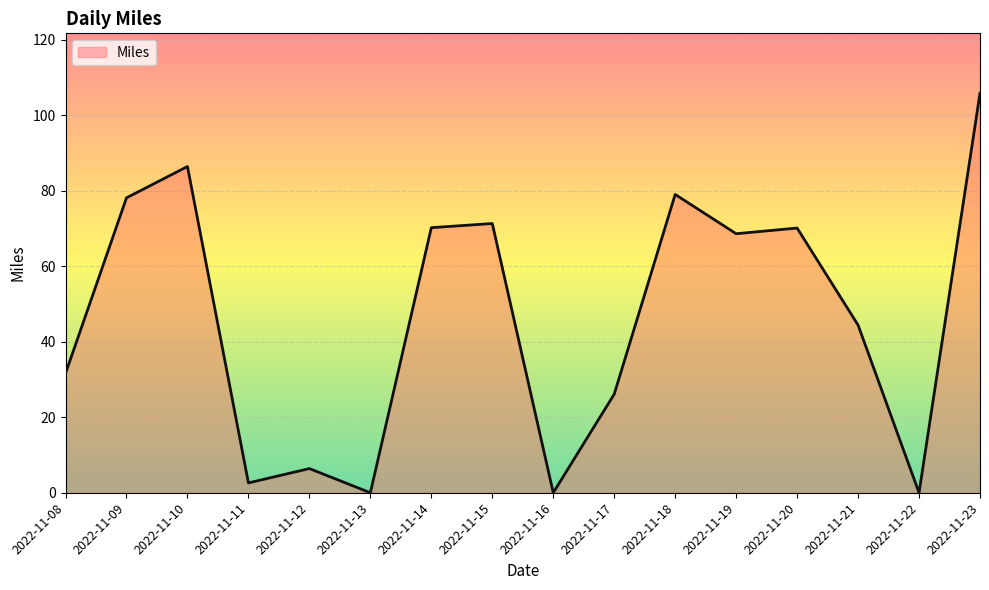

Does the chart display data point markers on the line(s)?

No